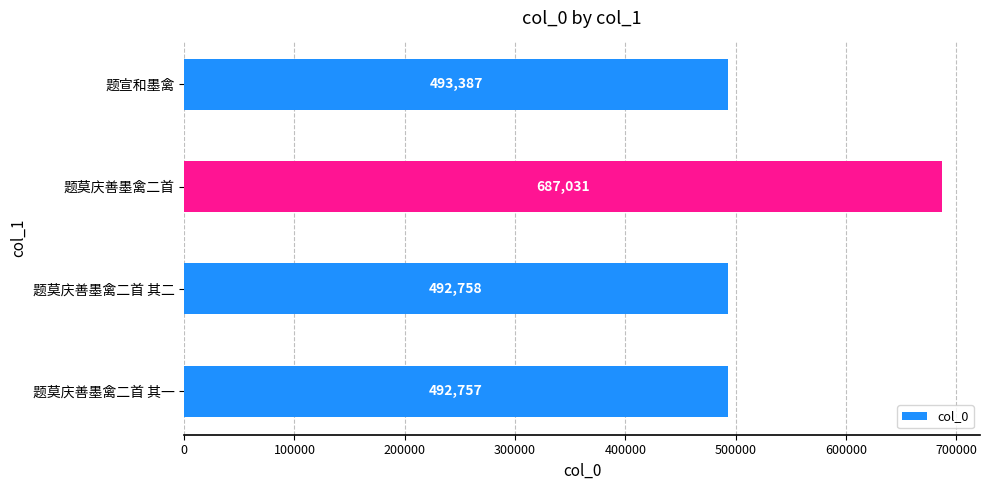

What is the difference between the maximum and minimum values?

194274